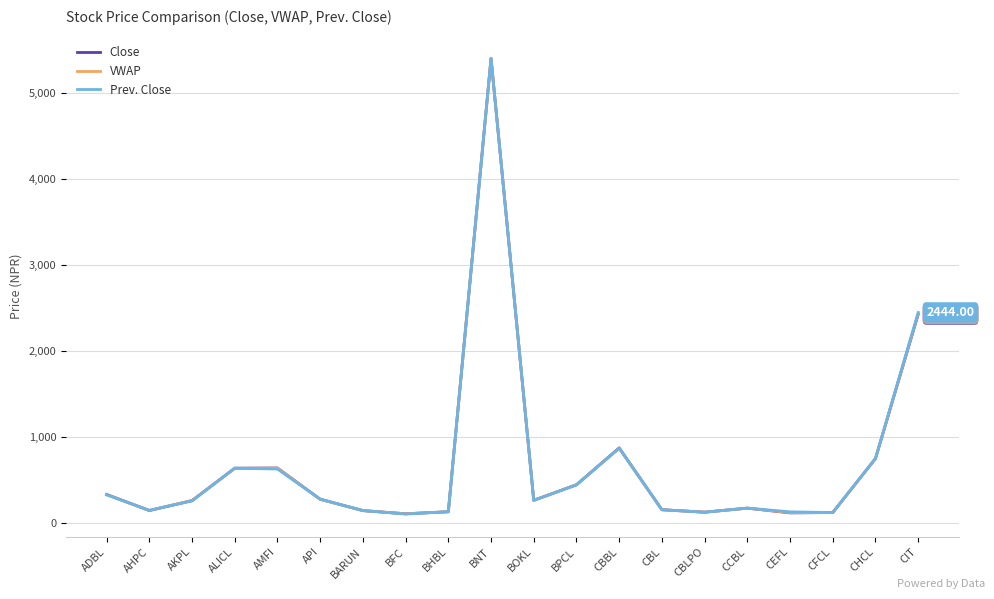

True or false: Prev. Close has a value of 98.0 at BFC.

True